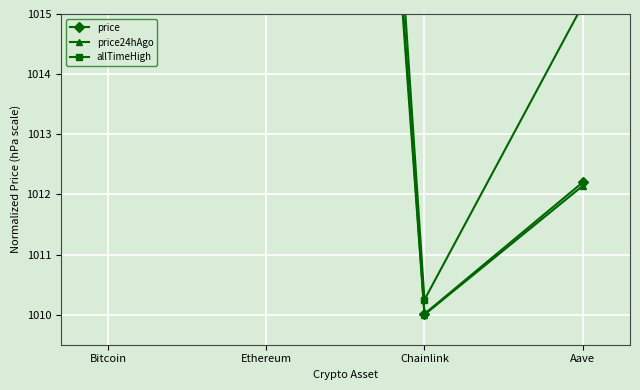

Where is price24hAgo nearest to the value 1508?

Ethereum